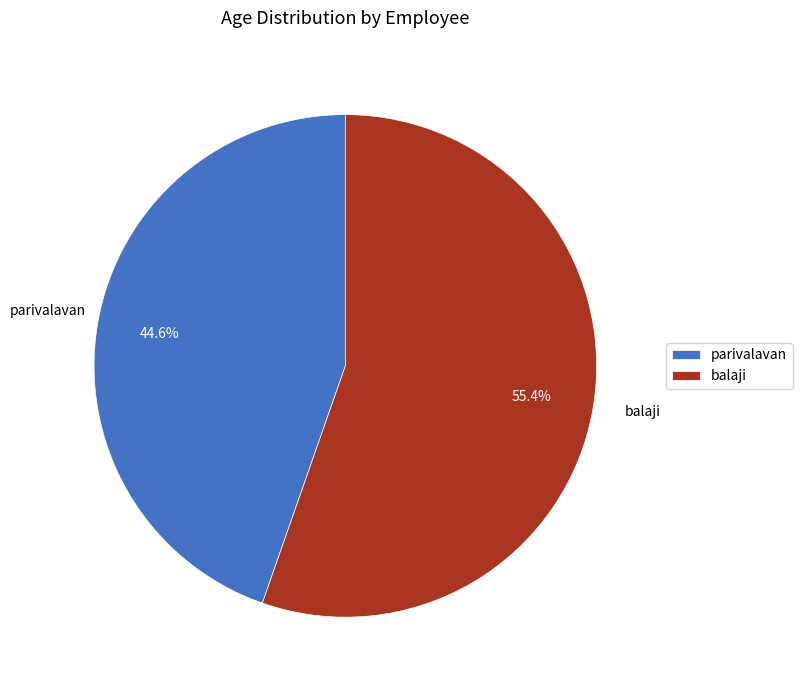

Which slice represents more than half of the pie?

balaji